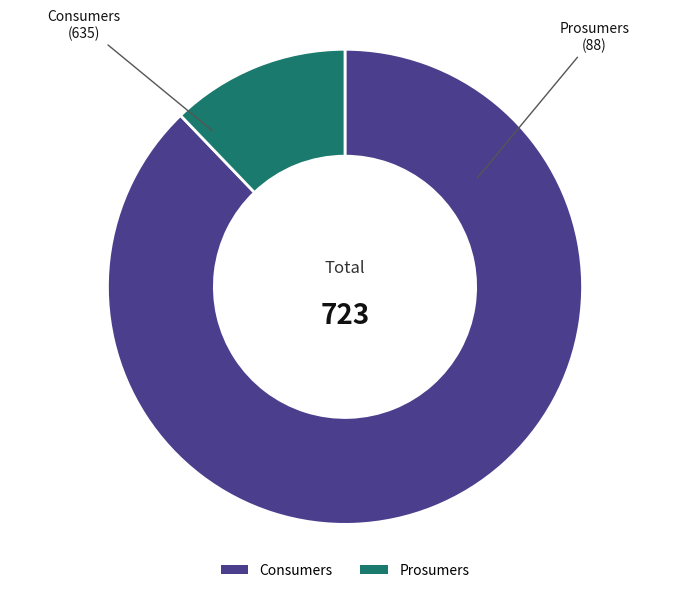

Which category has the smallest portion of the pie?

Prosumers